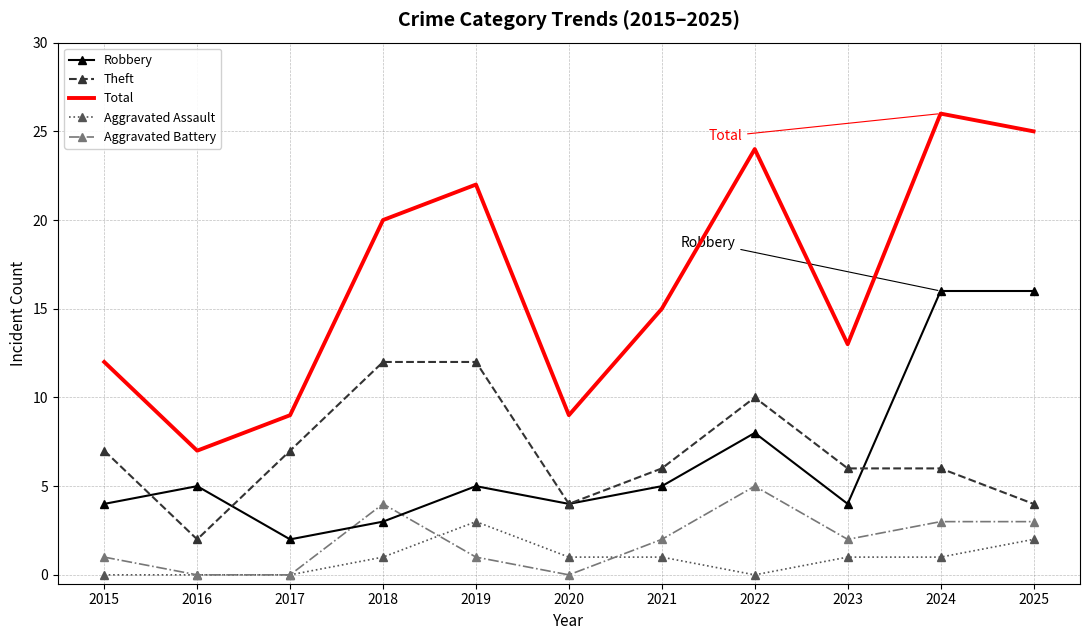

Count the Theft values in the range 4 to 10.

8